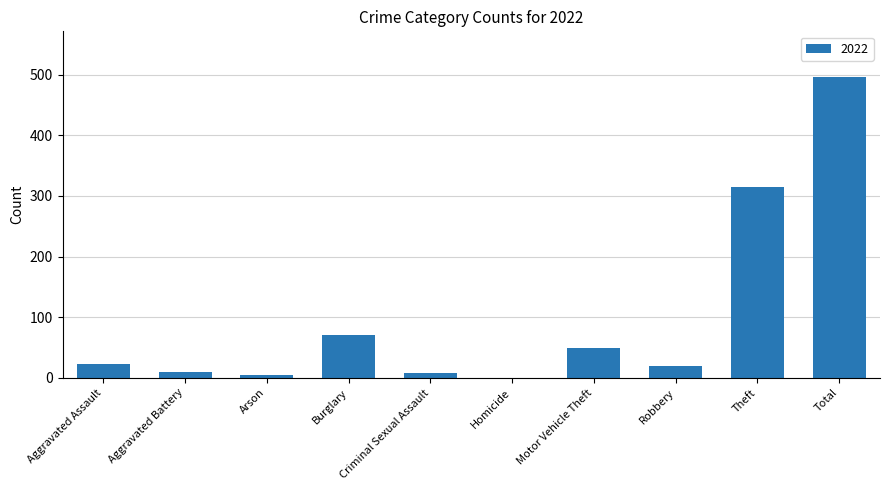

What is the sum of all values?

994